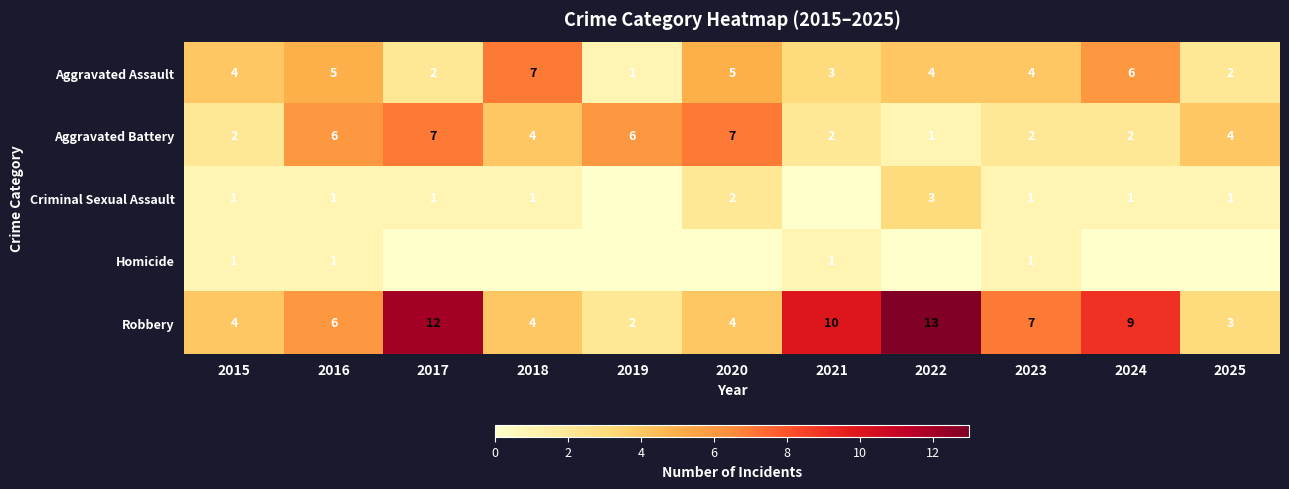

What is the sum of all Robbery values?

74